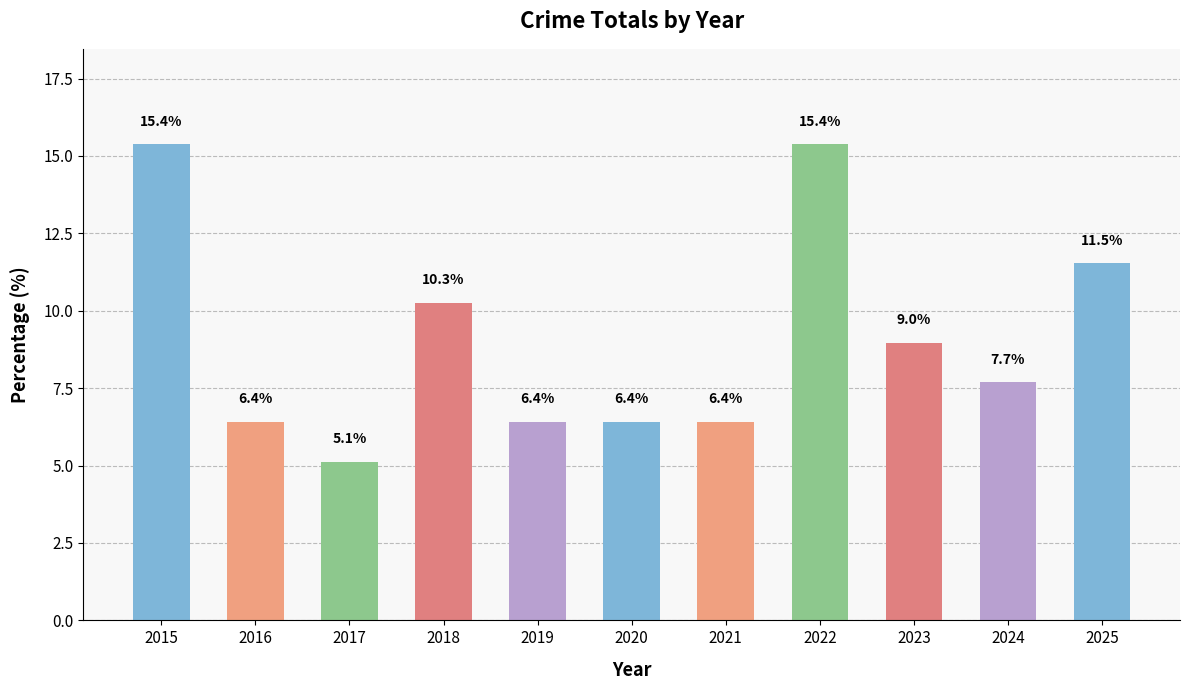

What is the difference between the second highest and second lowest values?

9.0